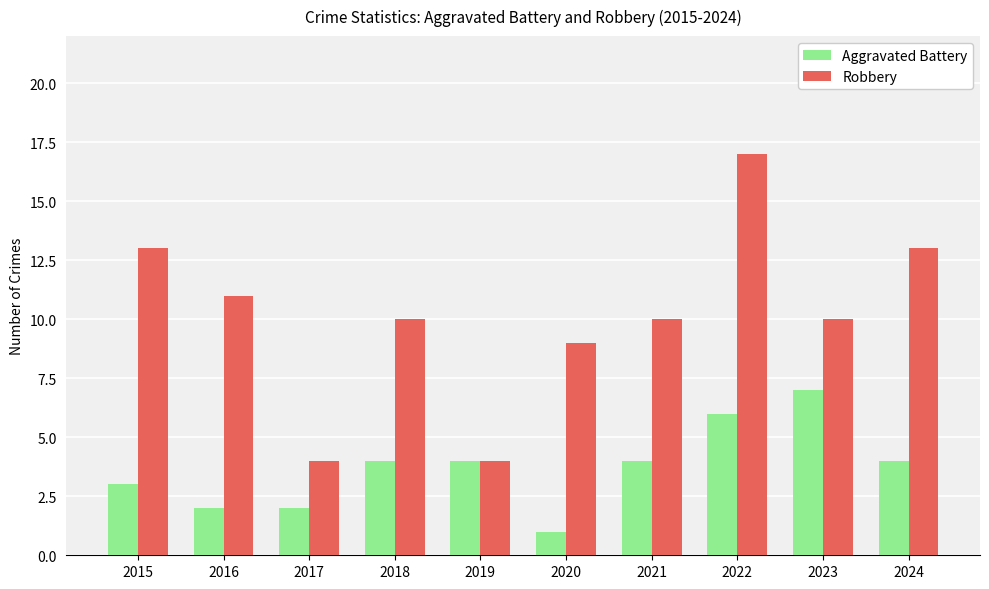

Reading left to right, what are all the values shown in this chart?

Aggravated Battery: 3	2	2	4	4	1	4	6	7	4
Robbery: 13	11	4	10	4	9	10	17	10	13